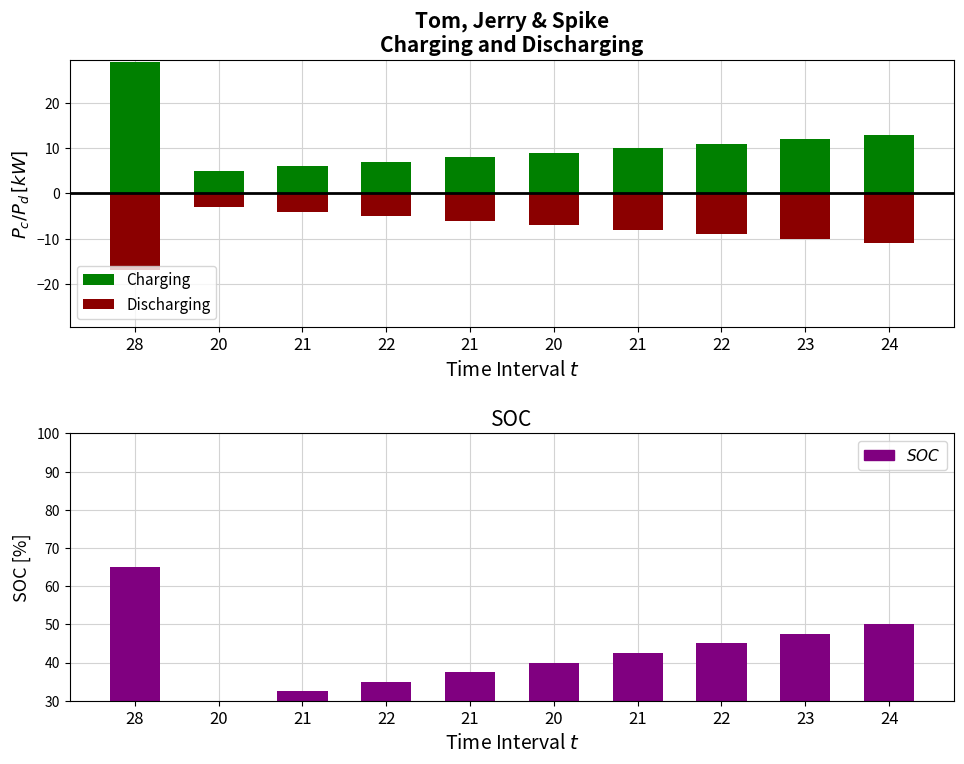

At which category does the chart reach its peak across all series?

28